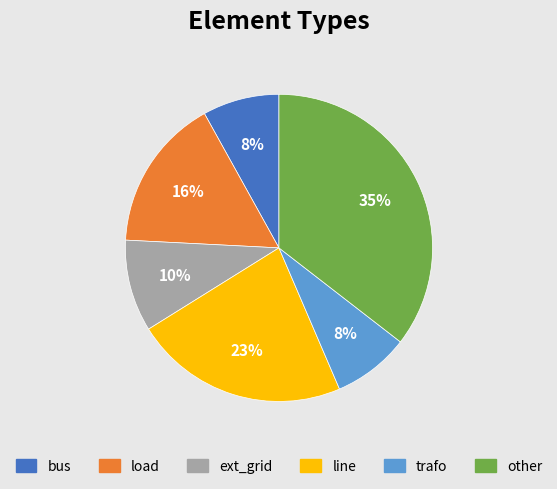

To the nearest percent, what is the difference between the largest and smallest slice percentages?

27%